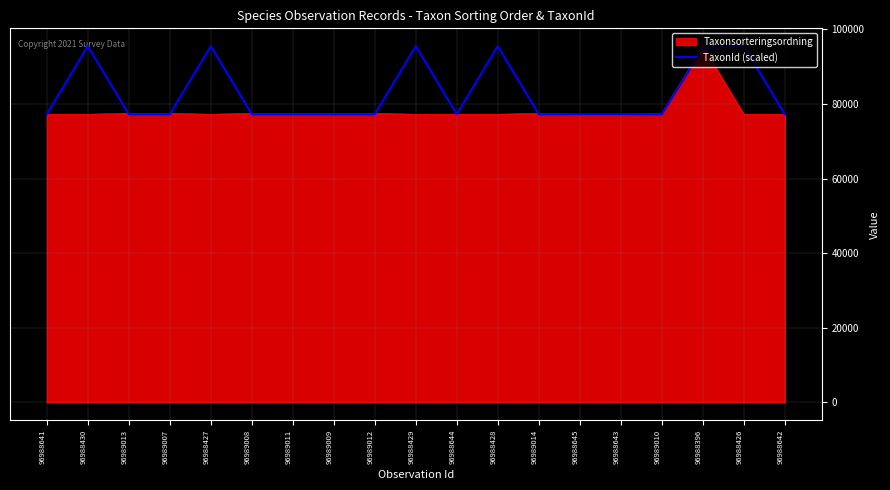

At 96988429, list the series in order from smallest to largest.

Taxonsorteringsordning, TaxonId (scaled)